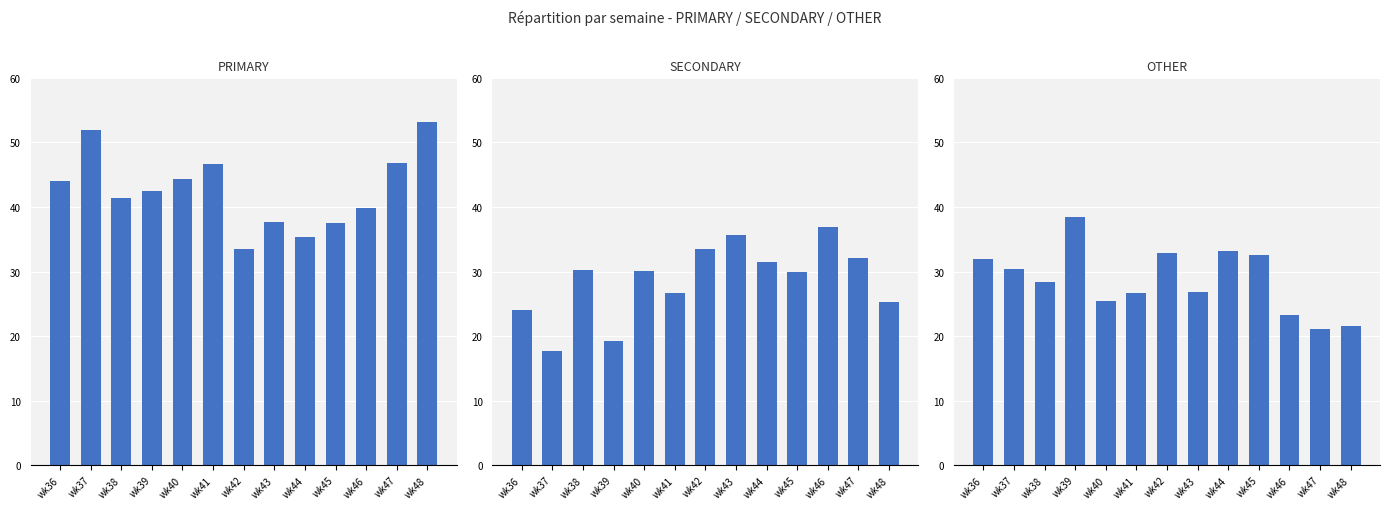

At how many categories does at least one series exceed 43?

6